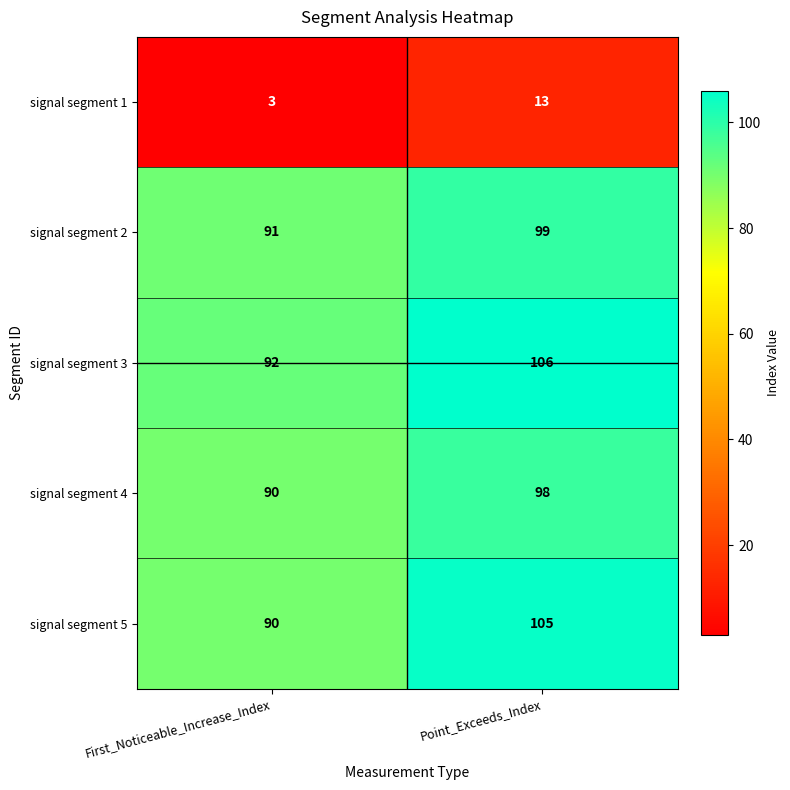

Which series has the largest range (max minus min)?

signal segment 5